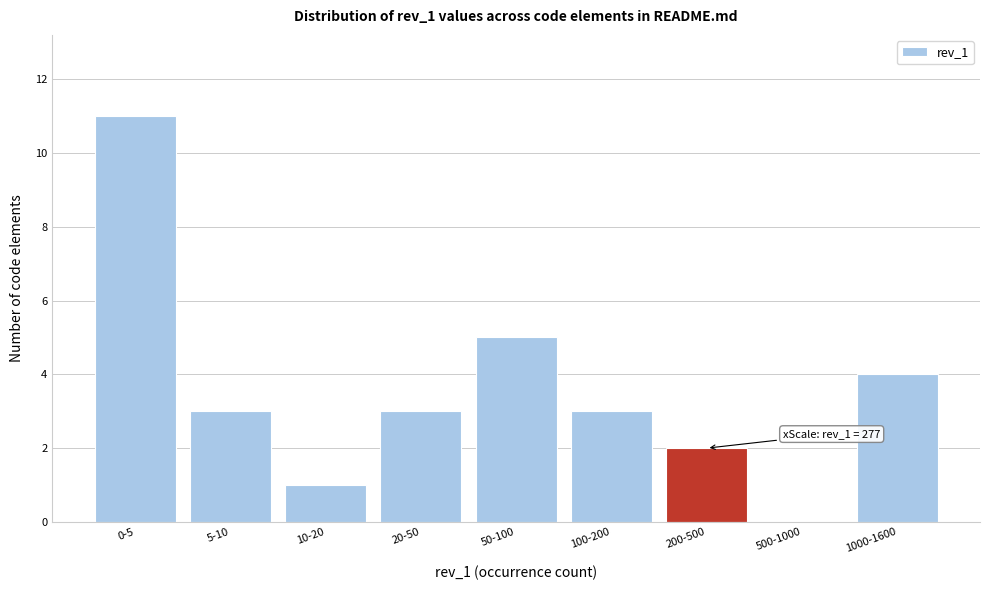

Reading left to right, transcribe all the data shown in this chart.

0-5=11	5-10=3	10-20=1	20-50=3	50-100=5	100-200=3	200-500=2	500-1000=0	1000-1600=4